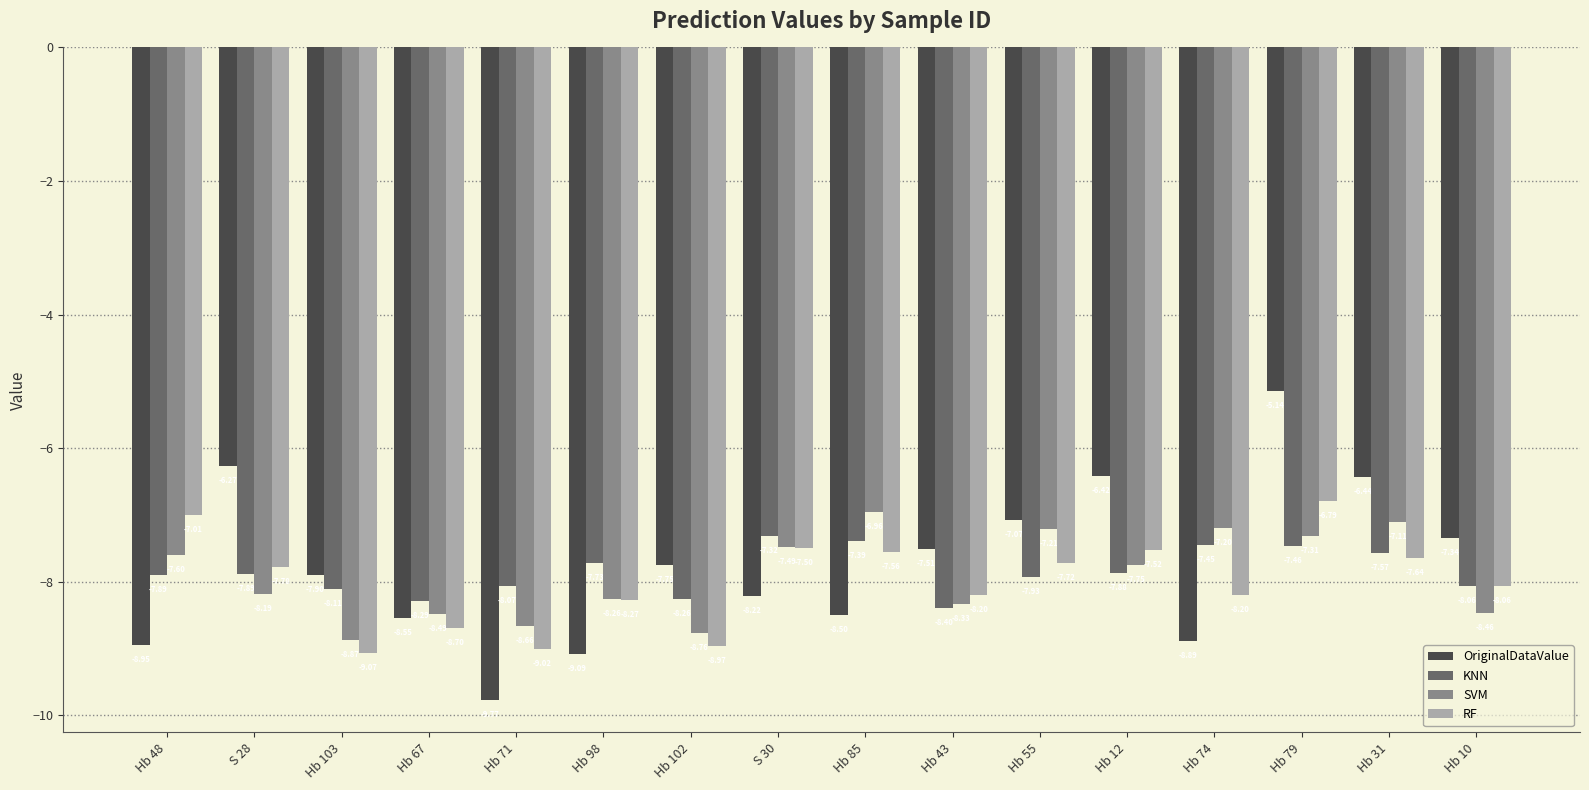

Is the value of RF at S 28 greater than the value of OriginalDataValue at Hb 103?

Yes